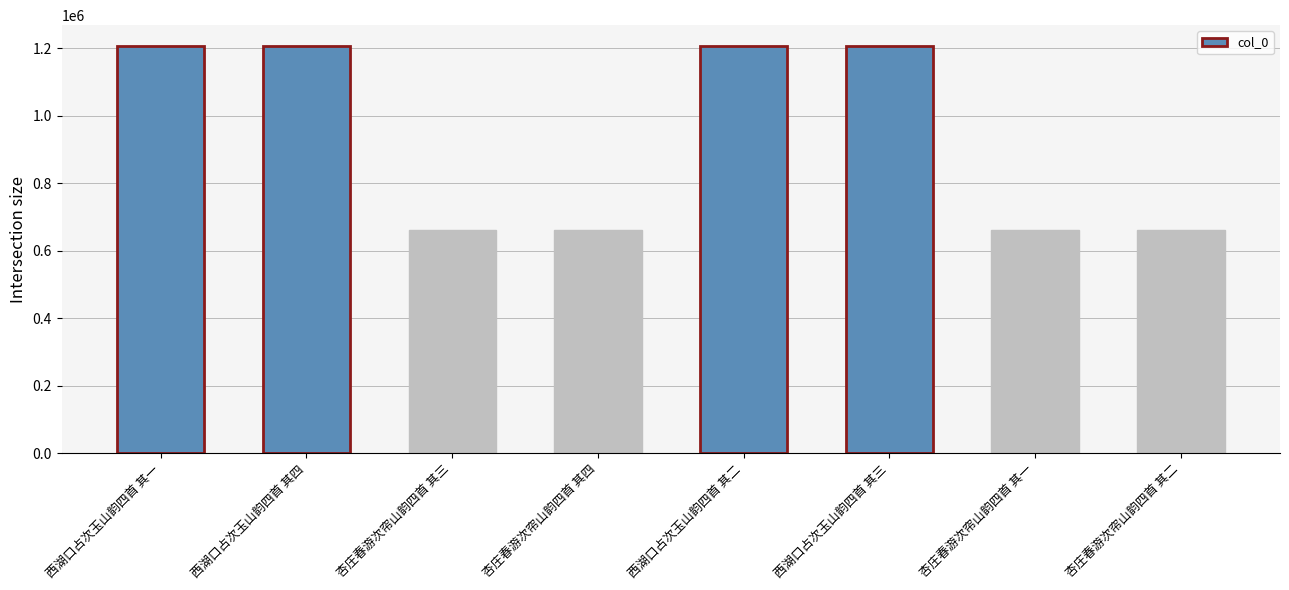

What is the label of the 5th bar from the left?

西湖口占次玉山韵四首 其二